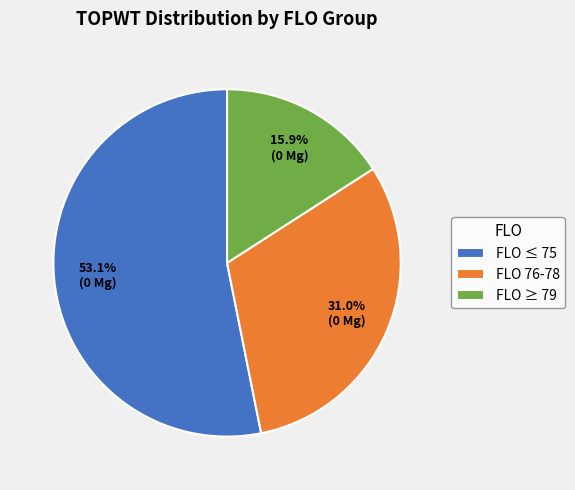

Which category has the biggest portion of the pie?

FLO ≤ 75